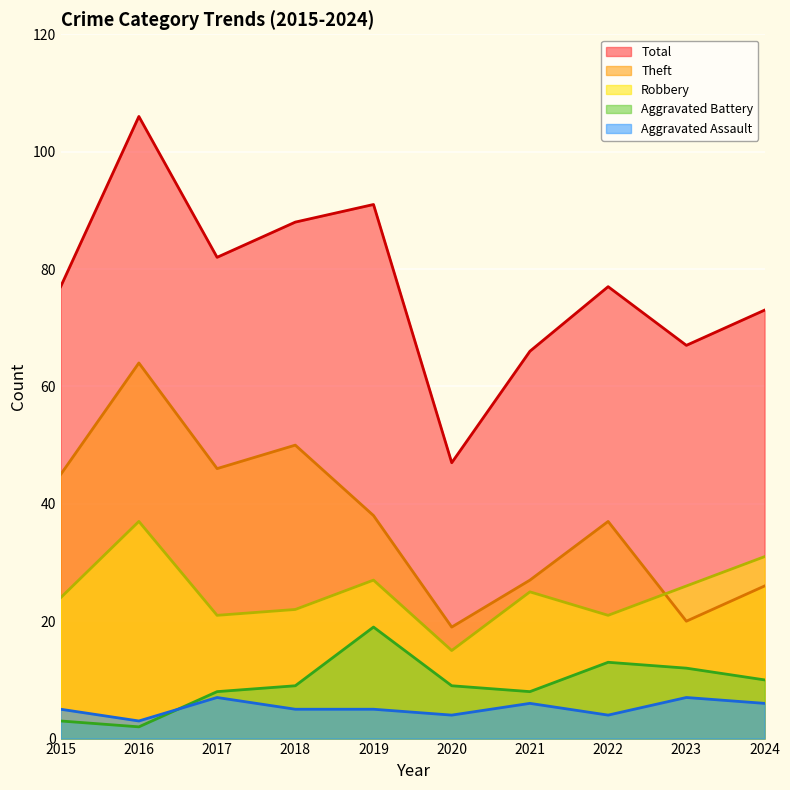

The Aggravated Battery series shows 9 at 2020. True or false?

True